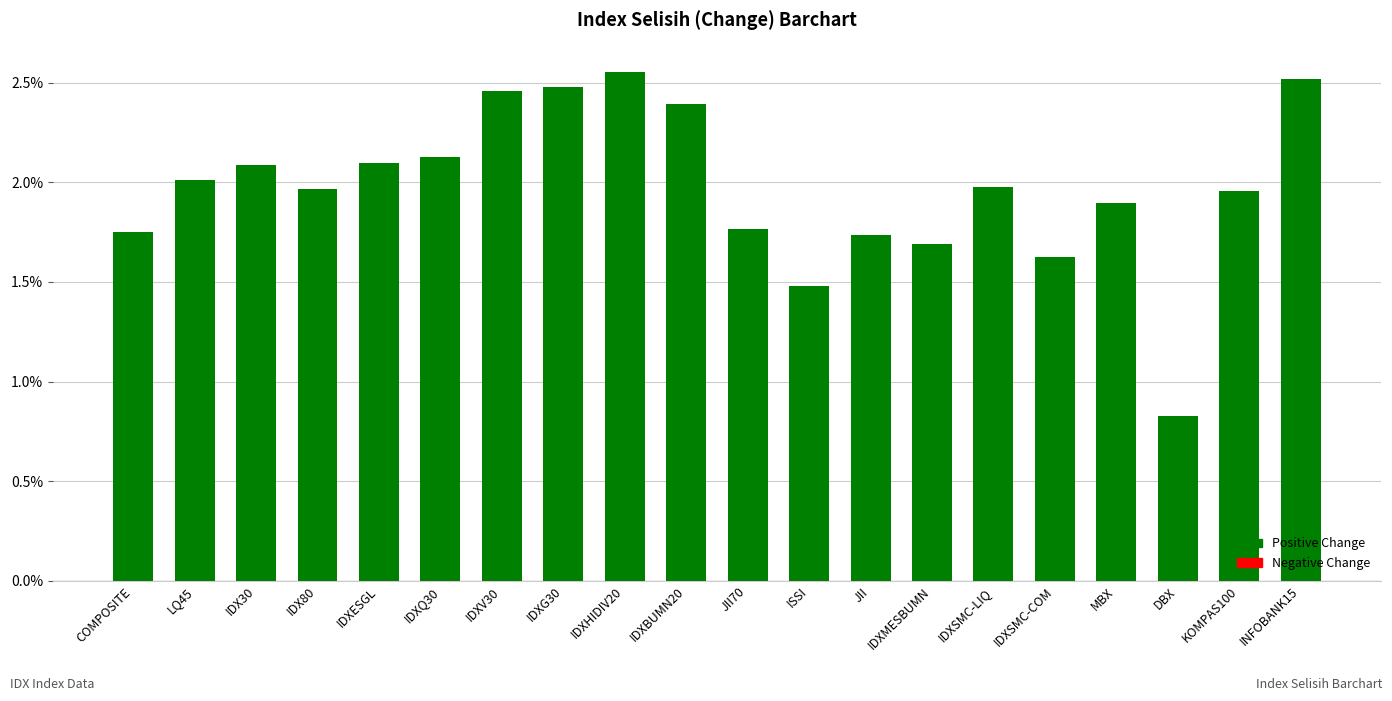

What is the label of the 2nd bar from the right?

KOMPAS100